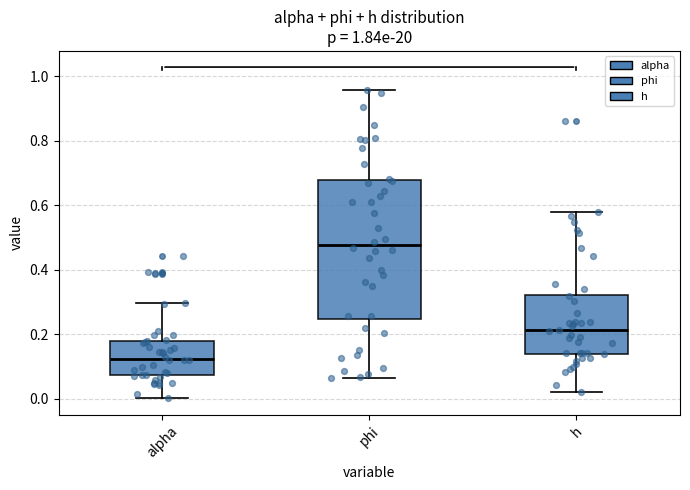

Which box's median line is the highest?

phi